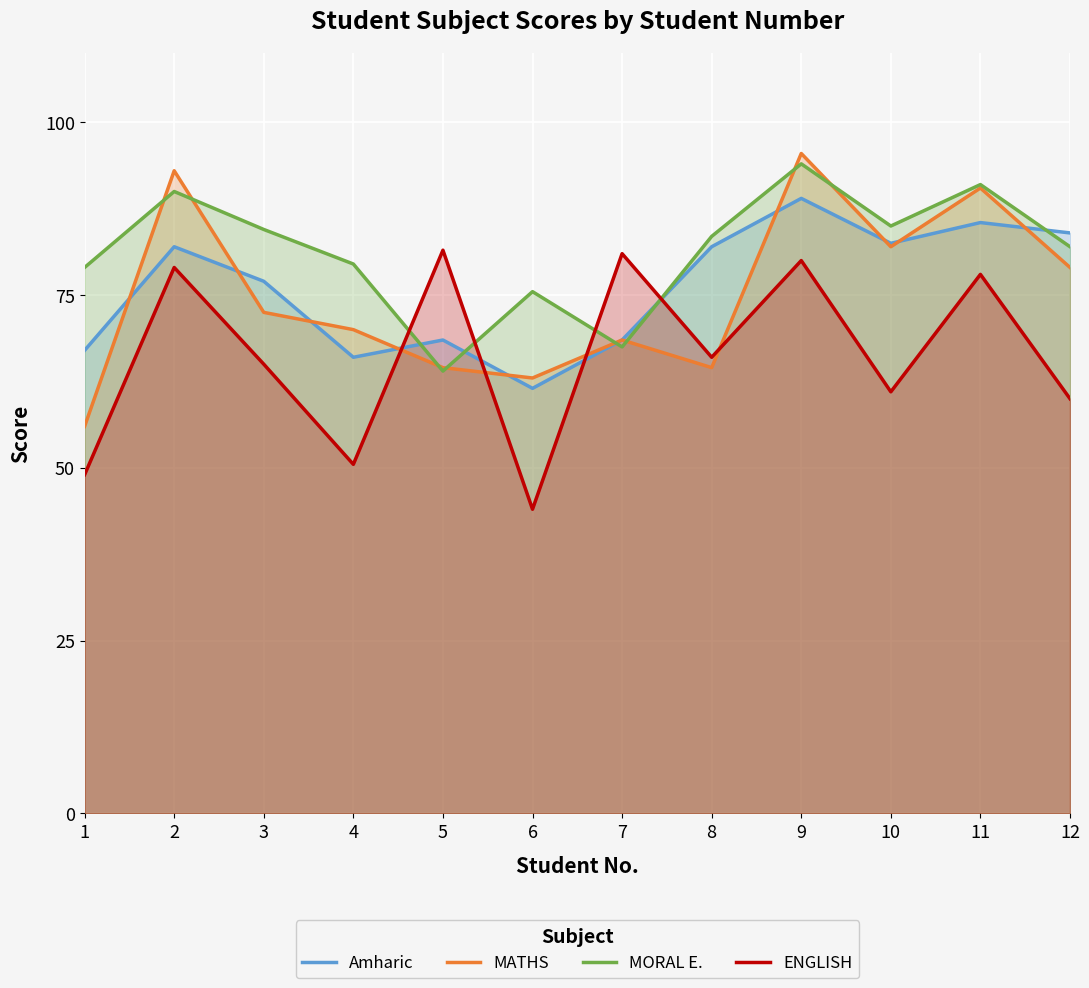

In MATHS, how many points are higher than both neighbors (excluding endpoints)?

4